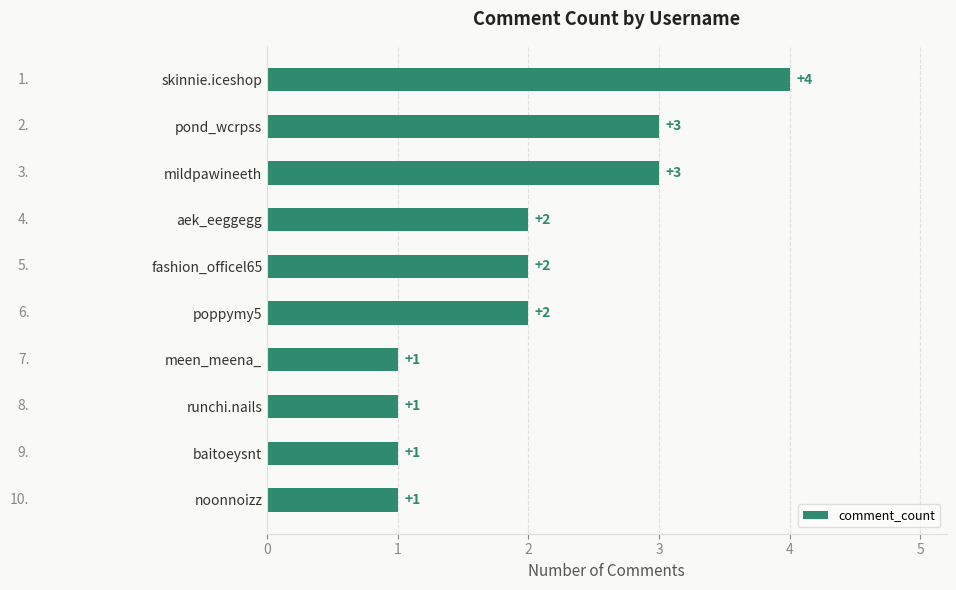

Approximately how many times larger is the value at aek_eeggegg compared to meen_meena_?

2.0